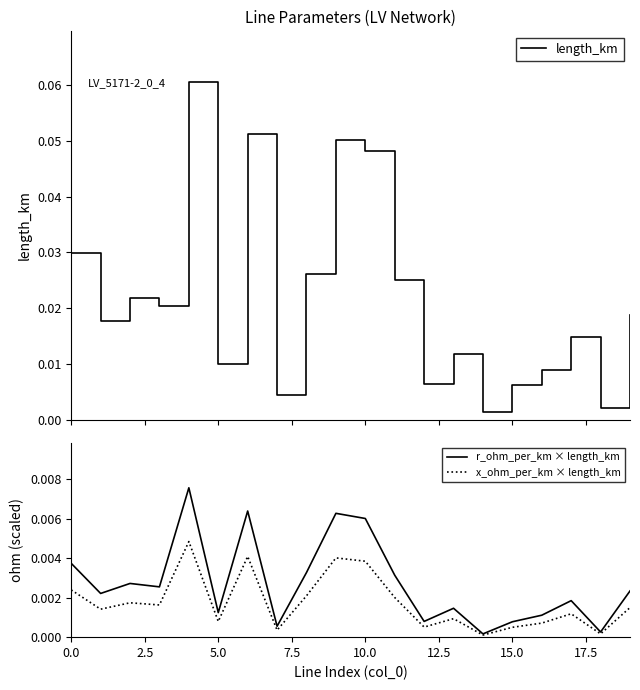

Rank the series by their maximum value, from lowest to highest.

x_ohm_per_km × length_km, r_ohm_per_km × length_km, length_km